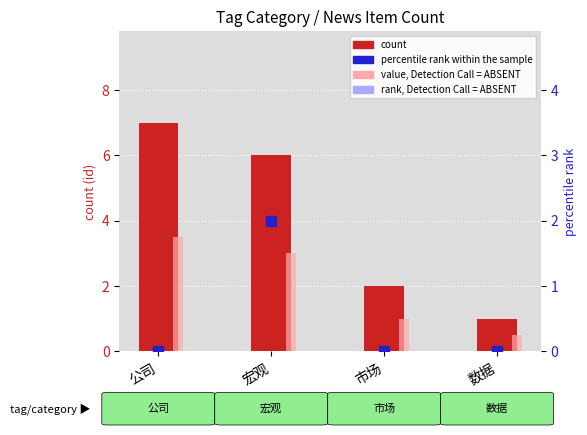

At 宏观, list the series in order from smallest to largest.

percentile rank within the sample, value, Detection Call = ABSENT, count, rank, Detection Call = ABSENT